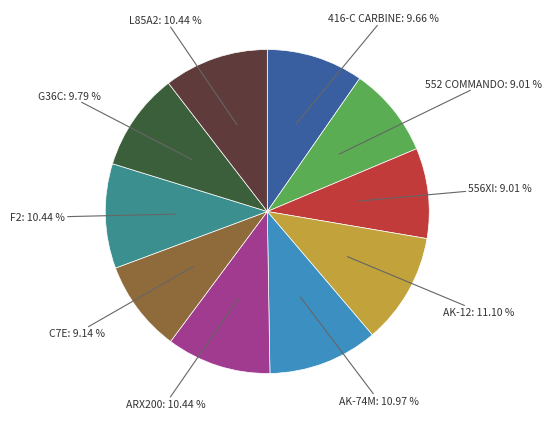

The C7E slice represents 9% of the pie. True or false?

True